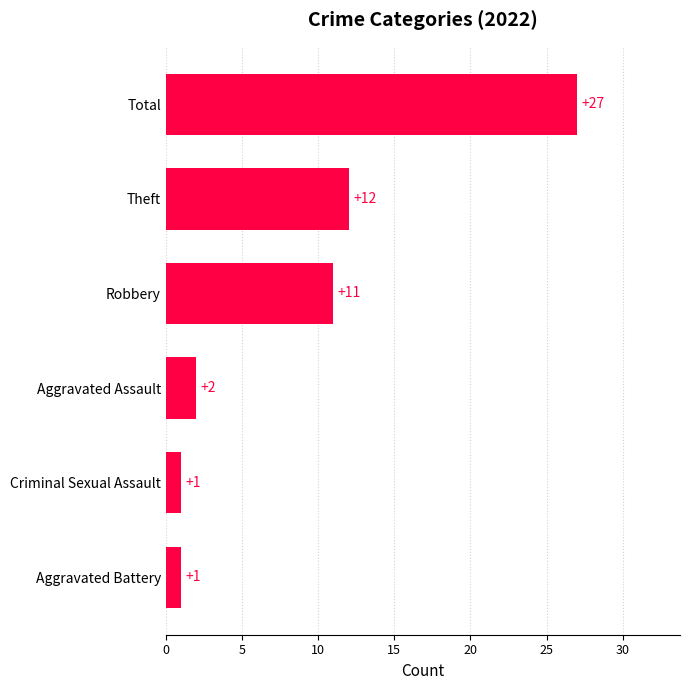

Does the chart contain any negative values?

No